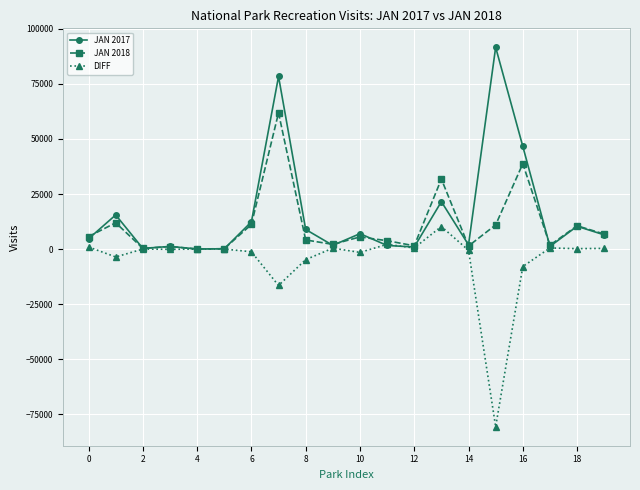

How many categories are shown in the chart?

20